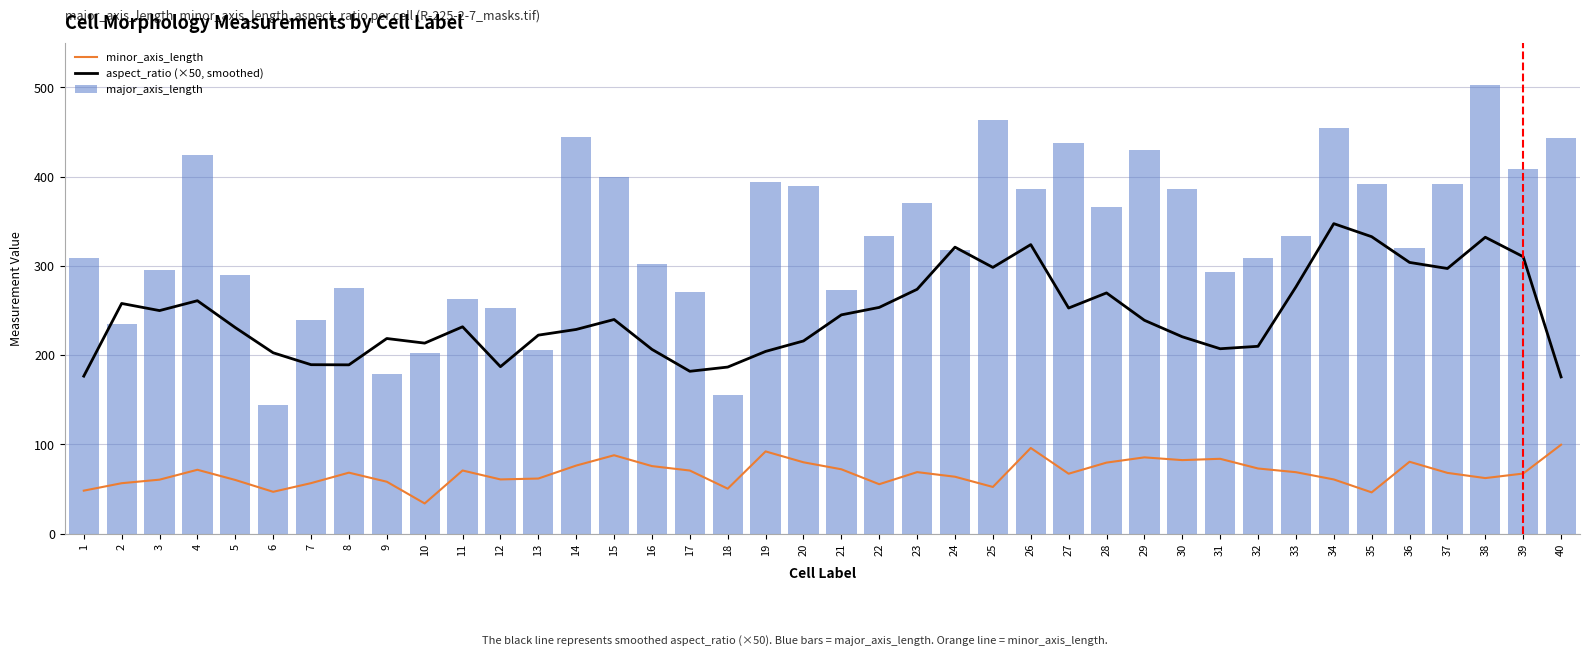

Reading right to left, list all the values displayed in this chart.

minor_axis_length: 99.5	67.2	62.1	68.0	80.4	46.1	60.6	68.8	72.9	83.8	82.3	85.4	79.5	67.0	95.9	52.2	63.7	68.8	55.3	72.0	79.8	92.0	50.3	70.6	75.6	87.7	76.2	61.6	60.6	70.7	33.7	58.1	68.2	56.5	46.8	60.0	71.5	60.4	56.4	48.1
aspect_ratio (×50, smoothed): 175.5	310.2	332.0	296.9	303.8	332.6	347.2	276.3	209.8	207.1	220.5	238.9	269.6	252.7	323.7	298.2	320.9	273.6	253.4	245.0	215.8	204.1	186.5	181.8	206.3	239.8	228.7	222.3	186.9	231.7	213.4	218.5	189.0	189.2	202.5	230.8	260.9	249.8	257.8	176.4
major_axis_length: 442.9	408.7	502.2	391.4	320.0	391.8	453.9	333.8	308.8	292.9	386.0	430.2	366.0	437.9	385.7	463.0	318.2	370.6	333.7	272.4	389.9	394.0	154.8	270.5	302.1	399.3	444.8	205.2	252.8	262.8	202.7	178.3	274.9	239.6	144.1	290.0	424.2	295.0	235.0	308.4